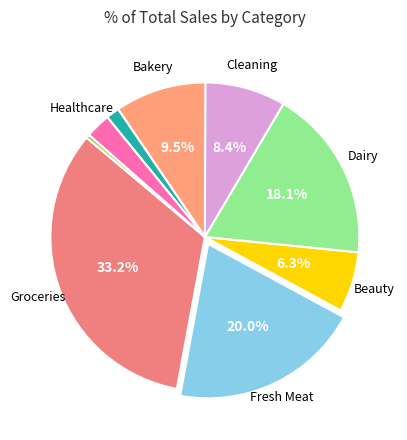

How many slices are in this pie chart?

9